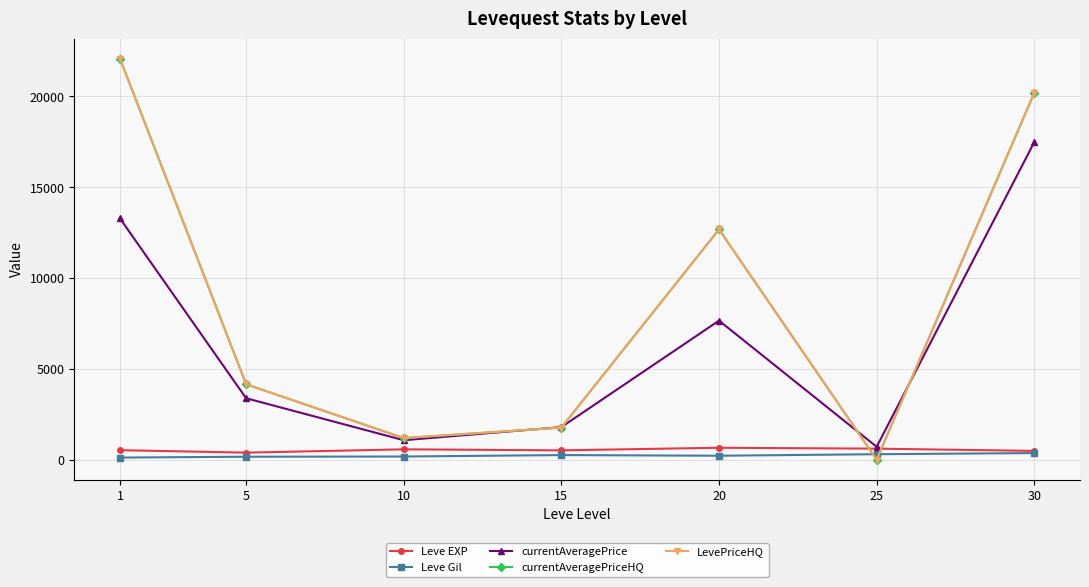

What value does the currentAveragePriceHQ series have at 20?

12678.8